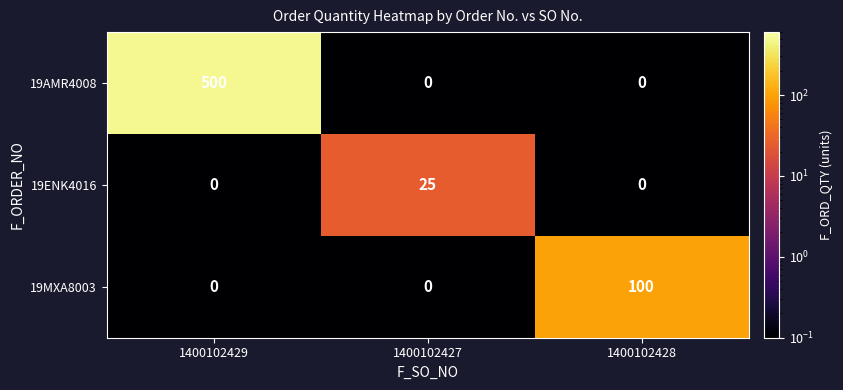

True or false: 19AMR4008 has a value of -313 at 1400102427.

False